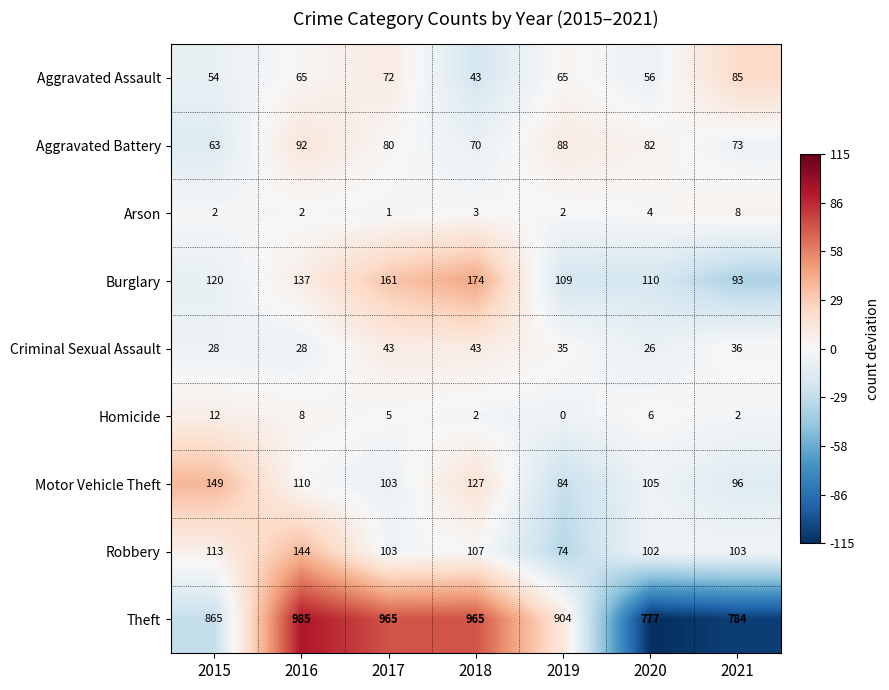

Which series has the widest spread of values?

Theft